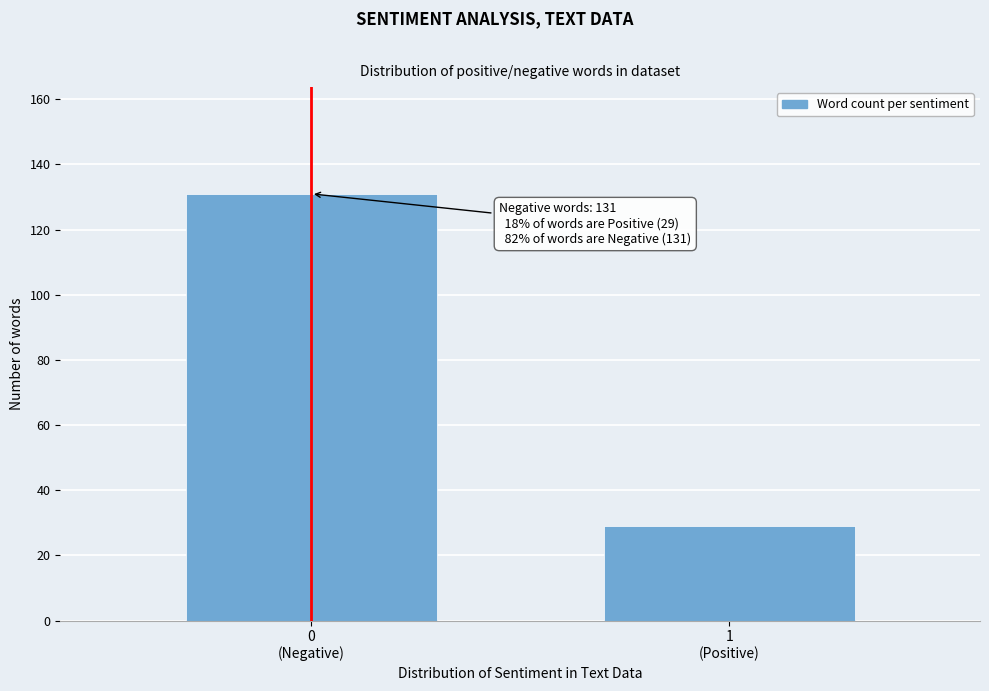

Reading left to right, extract all data points from this chart.

131	29